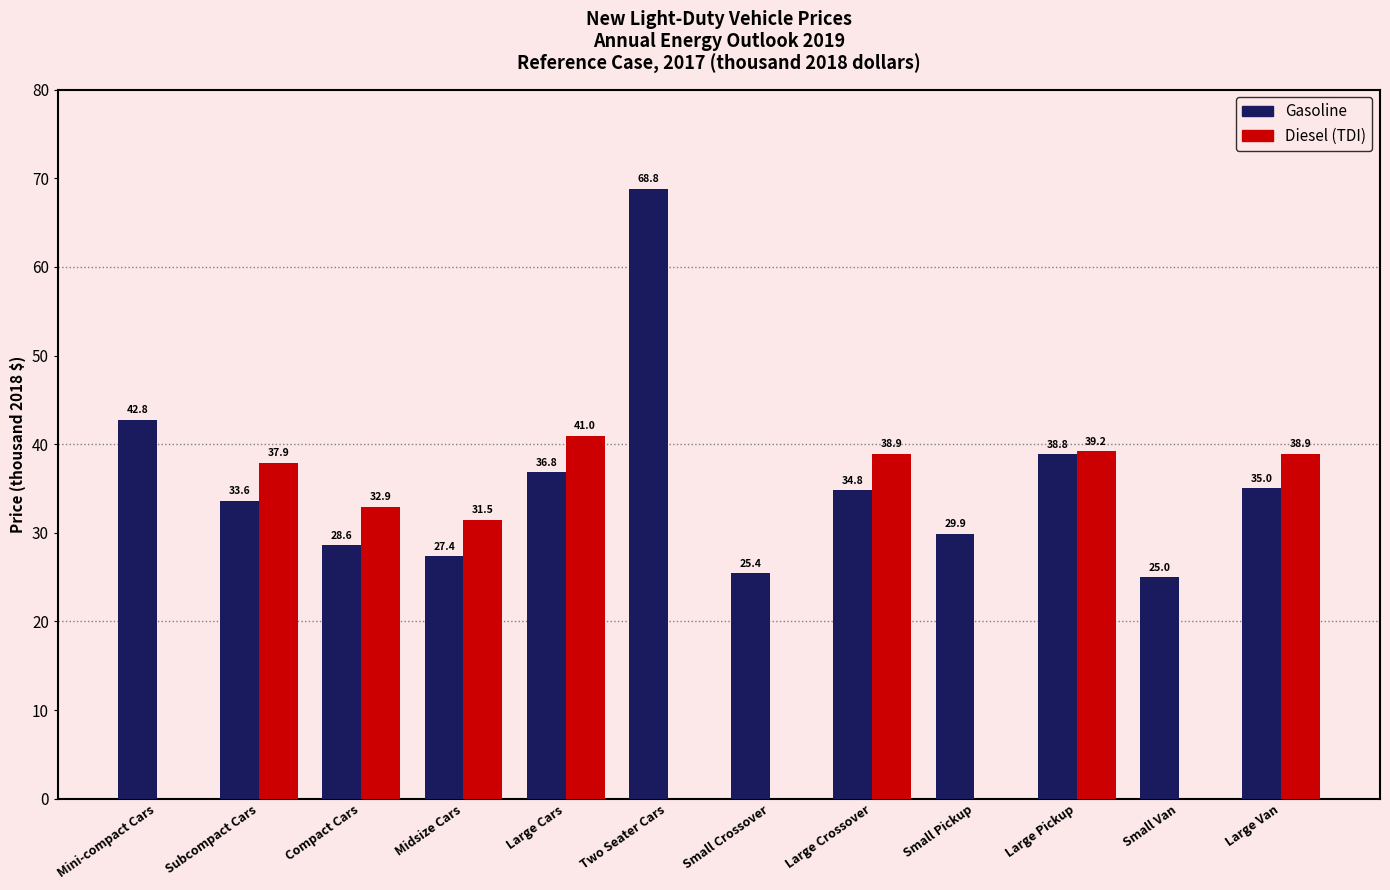

How many groups of bars are there?

12